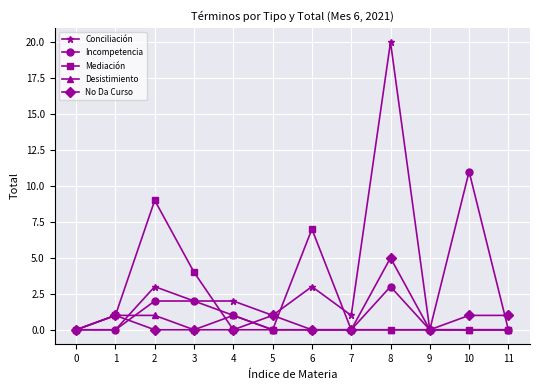

Read the No Da Curso value at 8.

5